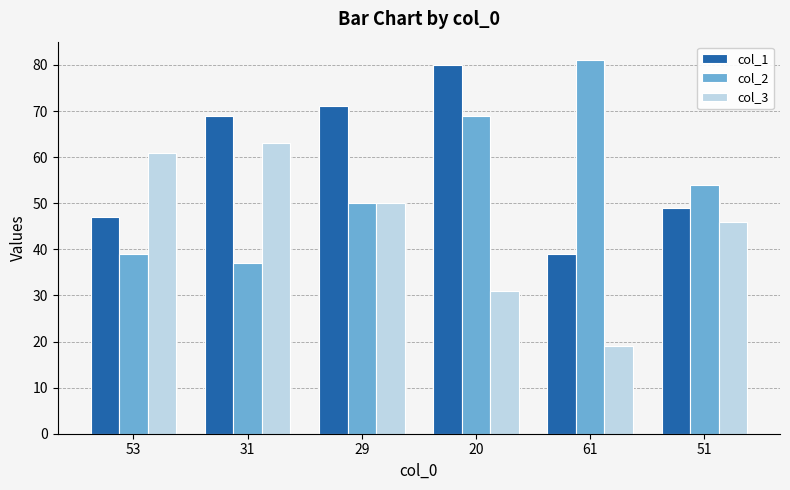

At which category is the sum across all series the highest?

20